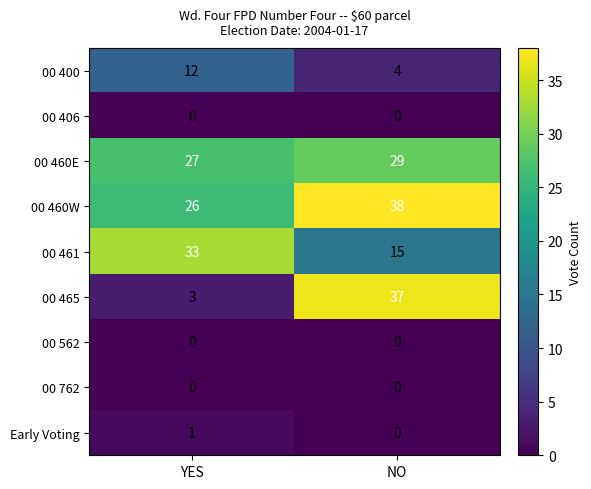

Rank the categories by 00 465 value from highest to lowest.

NO, YES